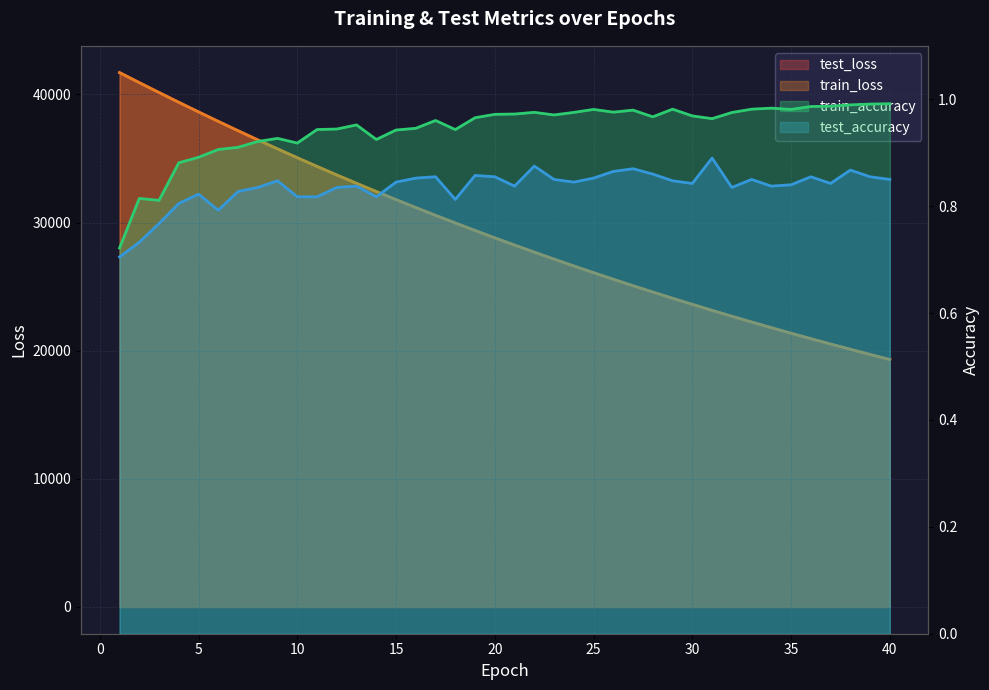

Is it true that test_loss equals 11476.2 at 1?

False